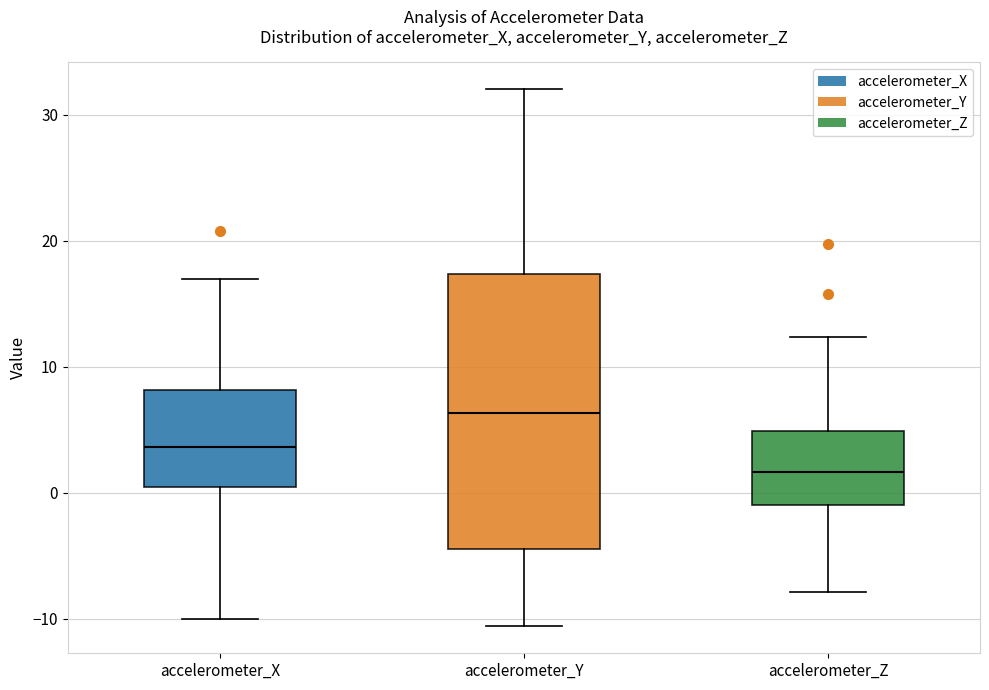

Reading left to right, transcribe this box plot: for each box, give where its median line is, the range the box spans, and where its two whiskers end, as read against the y-axis. The values are not printed on the chart, so give them approximately, as read against the axis.

accelerometer_X: median 4, box 0 to 8, whiskers -10 to 17
accelerometer_Y: median 6, box -4 to 17, whiskers -11 to 32
accelerometer_Z: median 2, box -1 to 5, whiskers -8 to 12